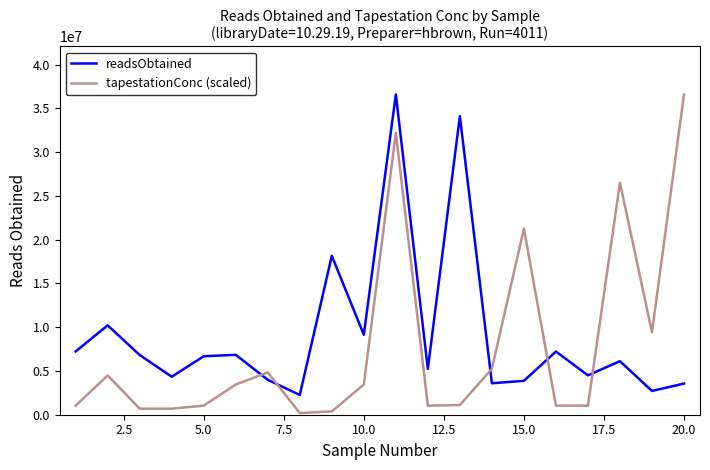

What is the difference between the maximum and minimum values in the tapestationConc (scaled) series?

36409086.7